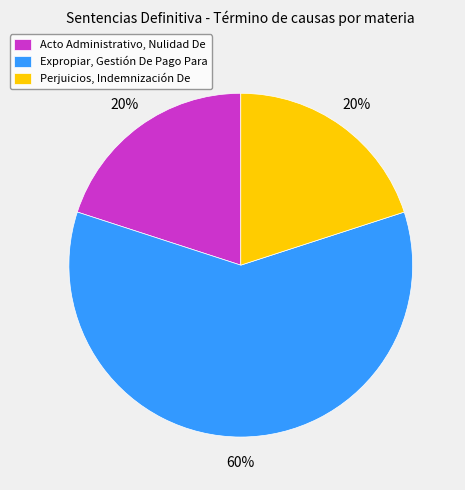

Which slice is the largest?

Expropiar, Gestión De Pago Para